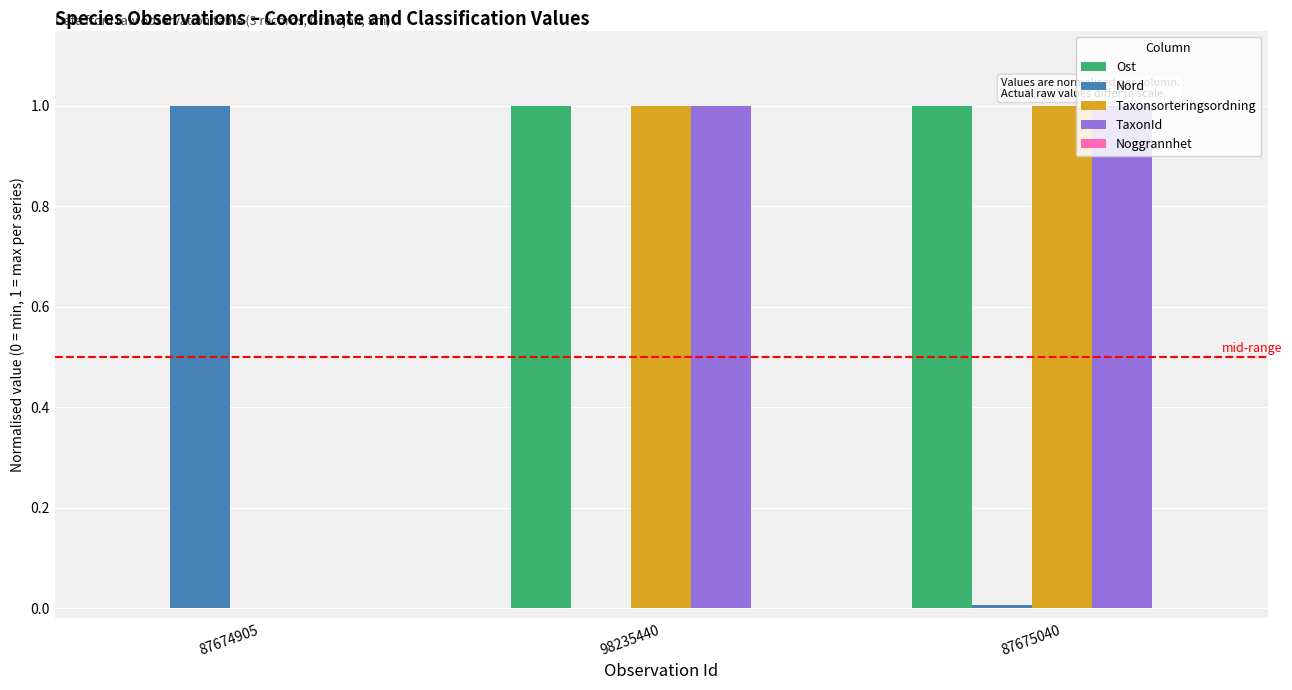

What is the highest value of the Taxonsorteringsordning series?

1.0